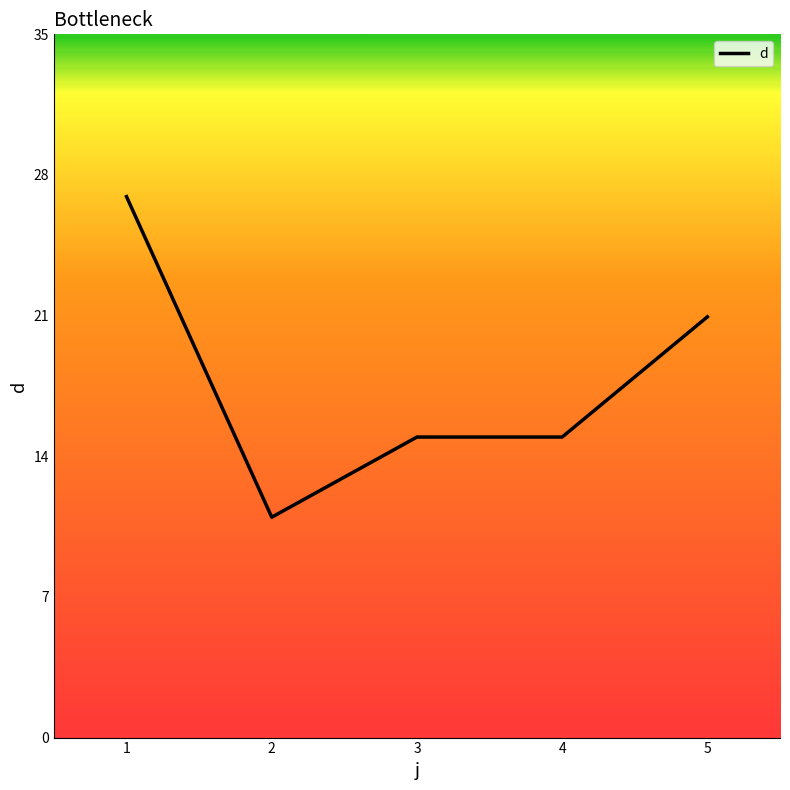

What is the difference between the maximum and minimum values?

16